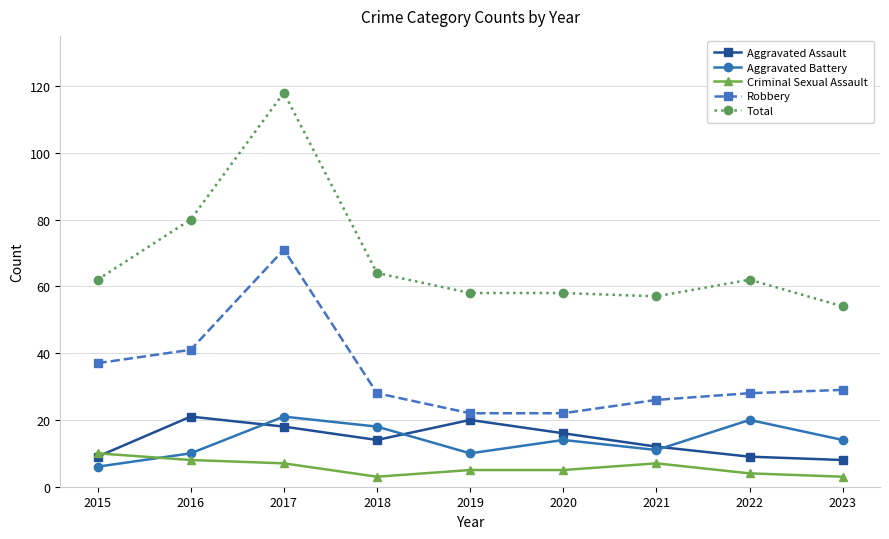

What is the maximum value shown in the chart?

118